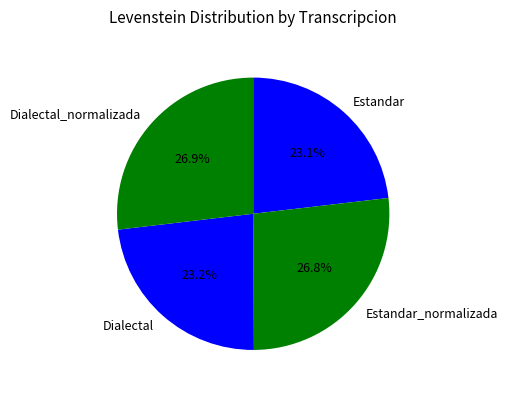

How many segments does this pie chart have?

4